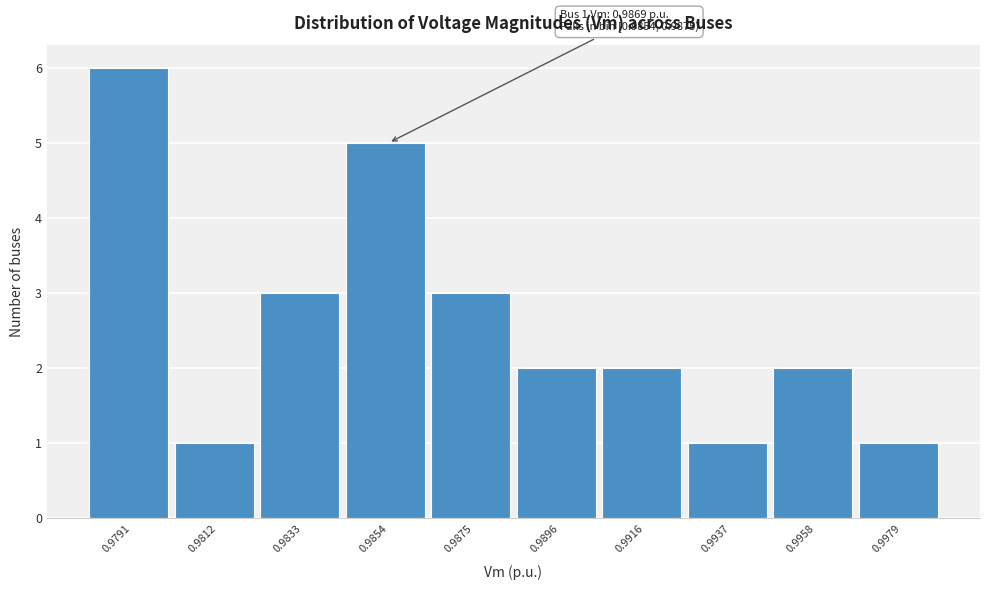

Reading right to left, what are all the values shown in this chart?

1	2	1	2	2	3	5	3	1	6